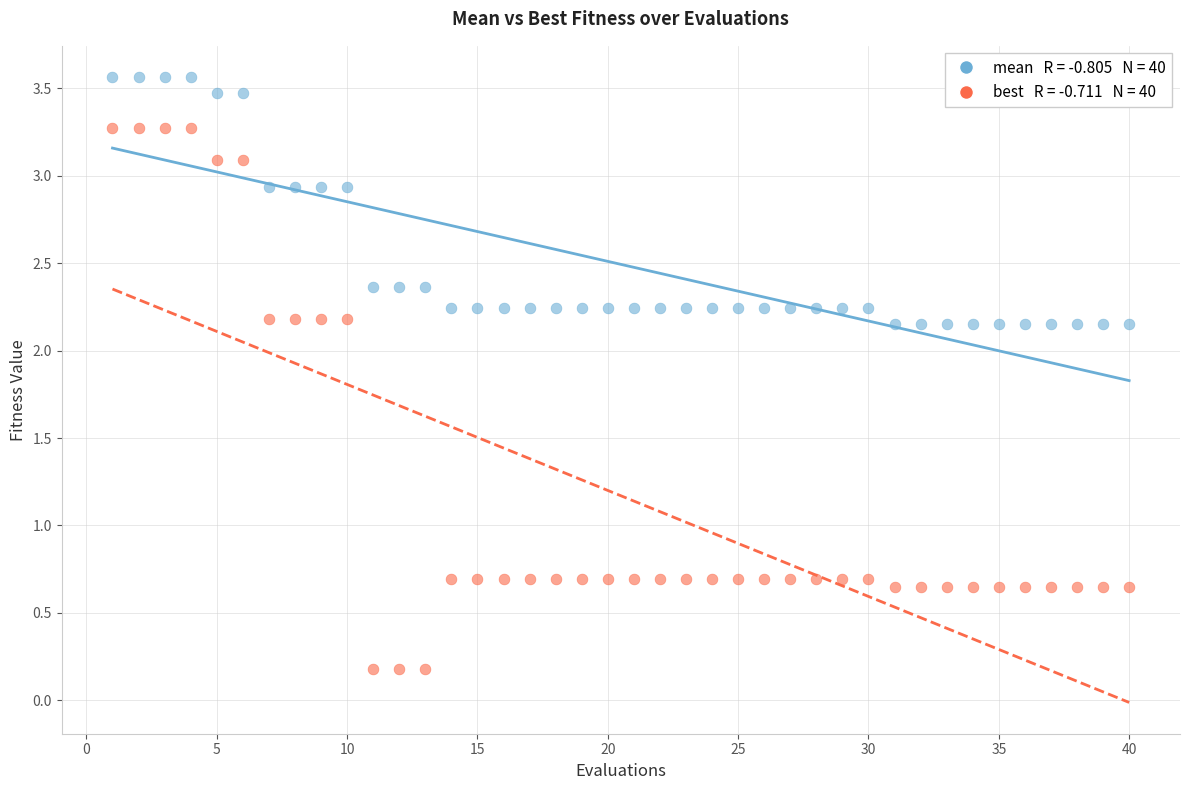

Across all data points, what is the range of X values (max minus min)?

39.0